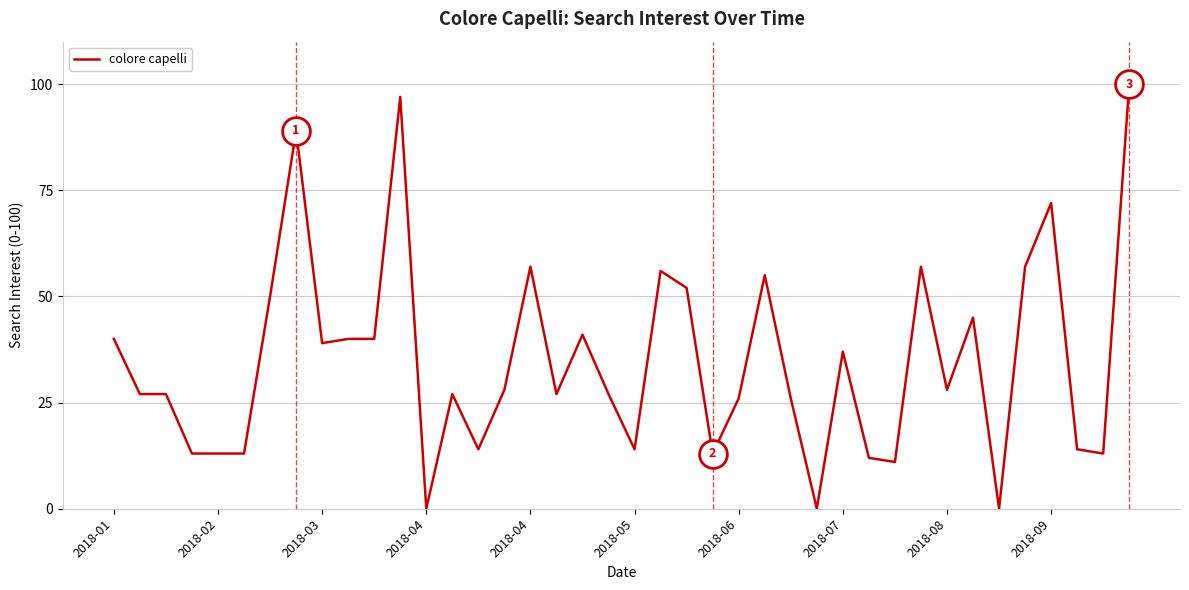

What is the greatest value displayed?

100